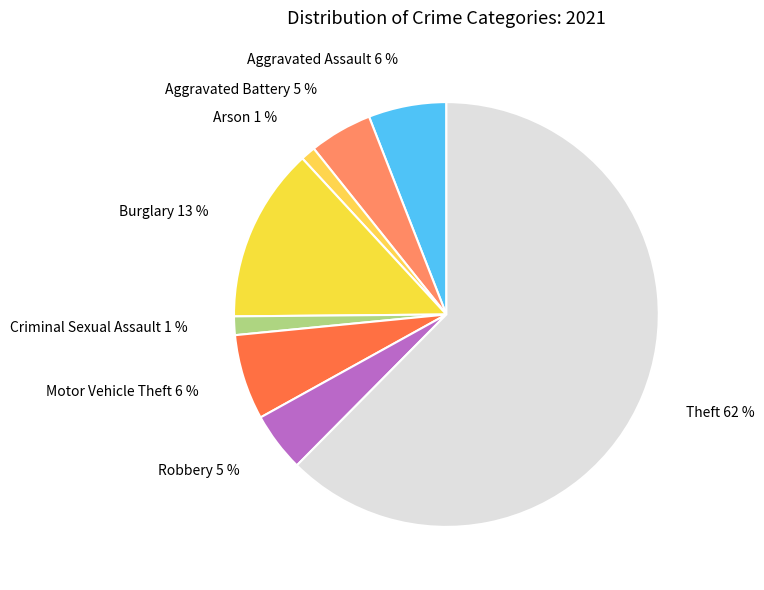

To the nearest percent, what portion does Robbery represent?

5%